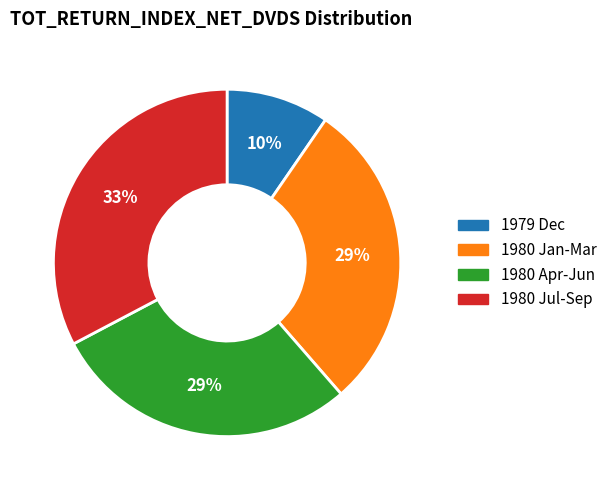

Which slice is the smallest?

1979 Dec